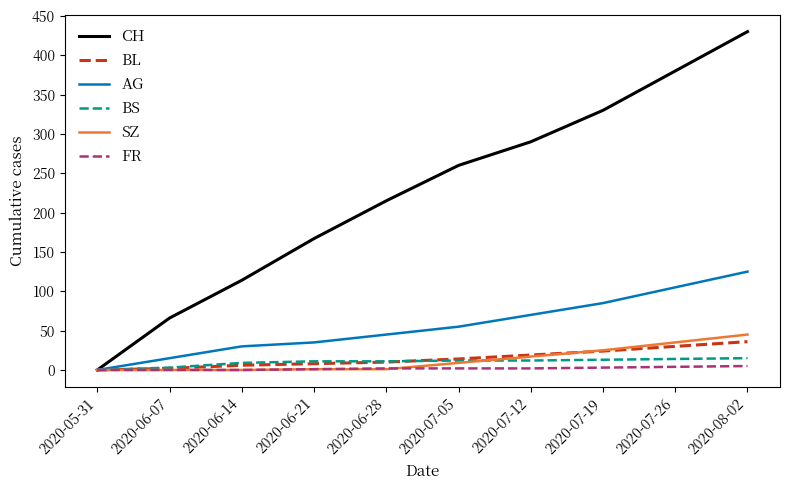

Which category has the highest value in the AG series?

2020-08-02